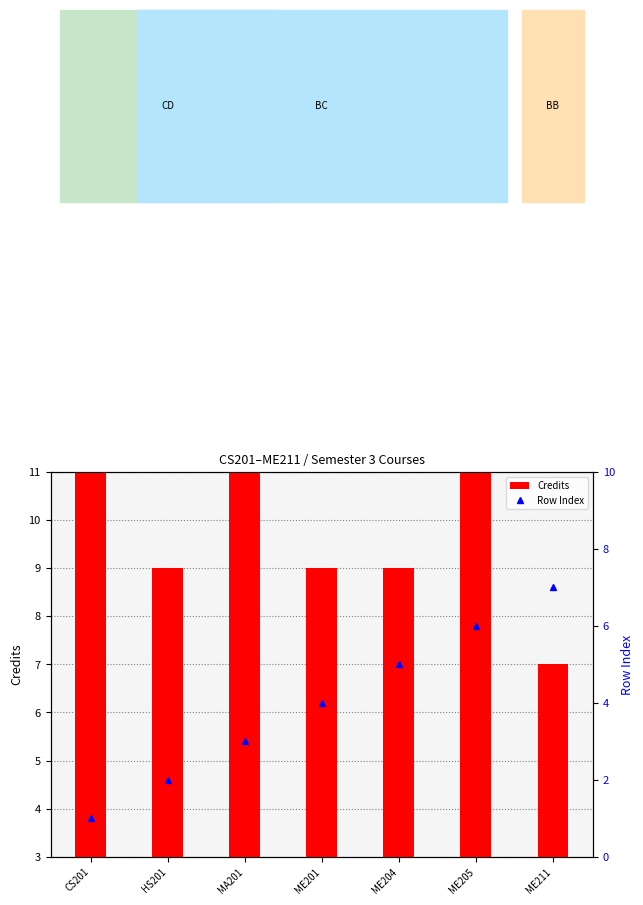

At how many categories does at least one series exceed 4?

7